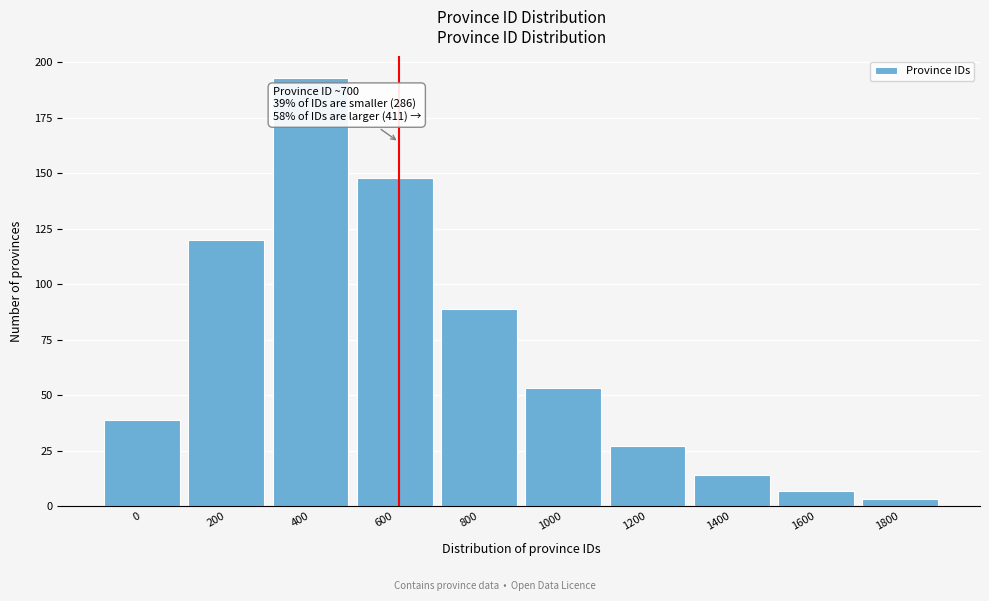

Reading right to left, what are all the values shown in this chart?

3	7	14	27	53	89	148	193	120	39